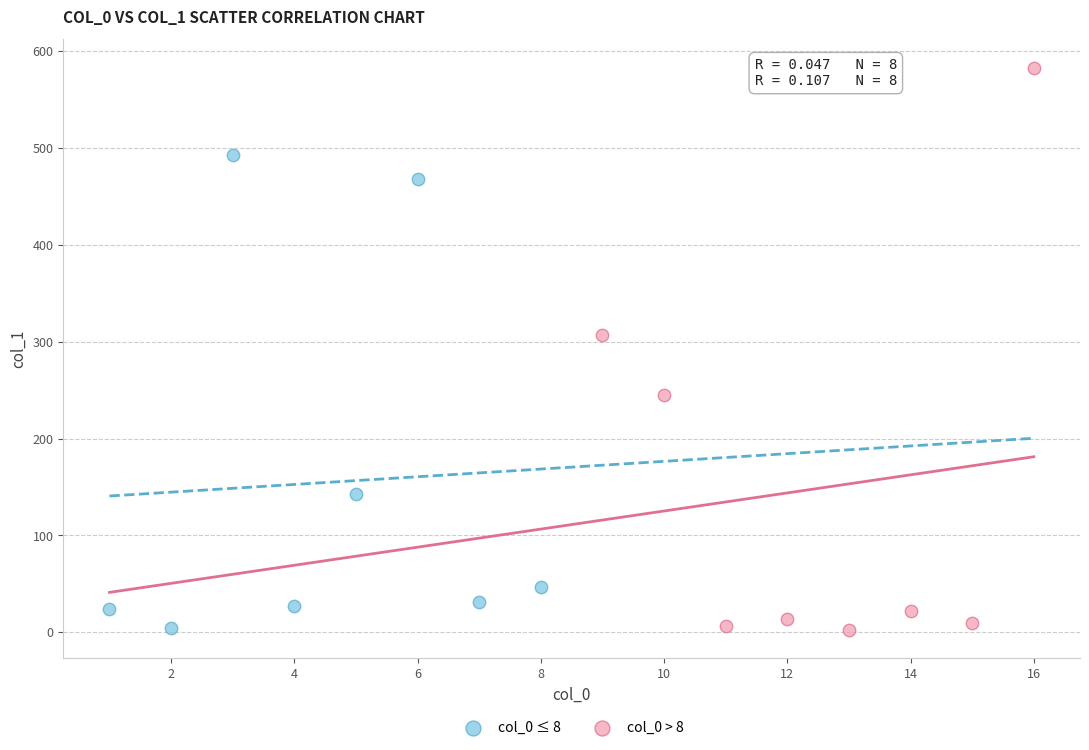

What are all the series names shown in the legend?

col_0 ≤ 8, col_0 > 8